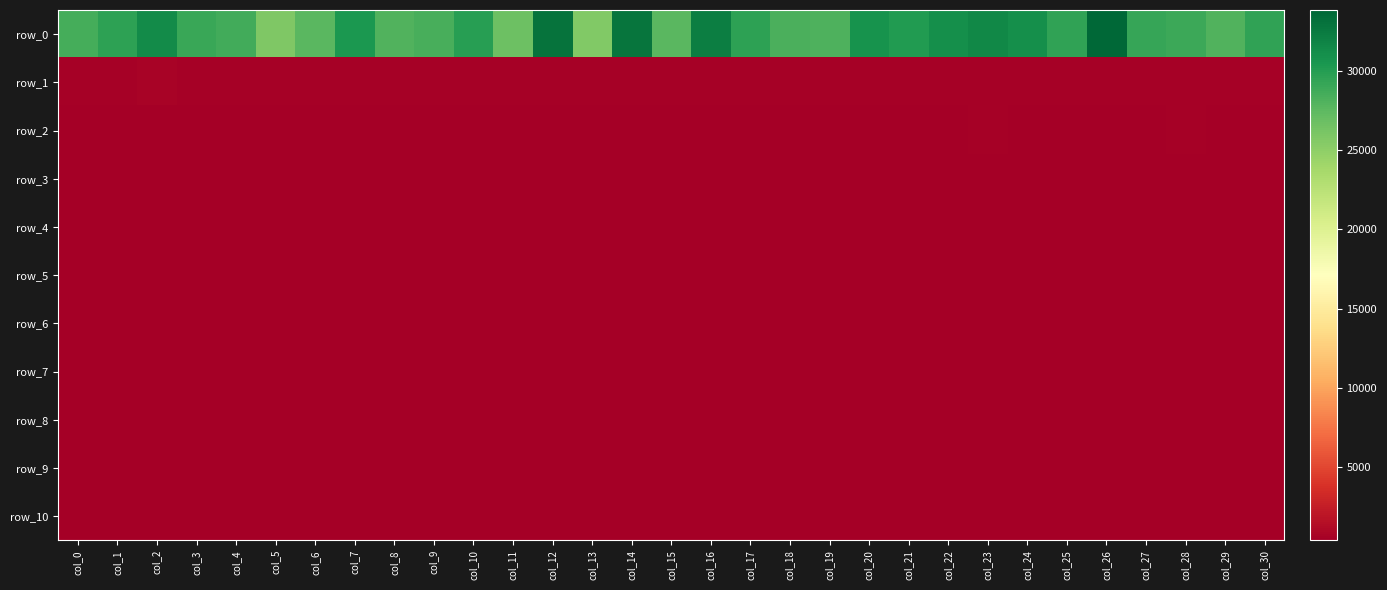

What is the total value across all series at col_20?

35132.4